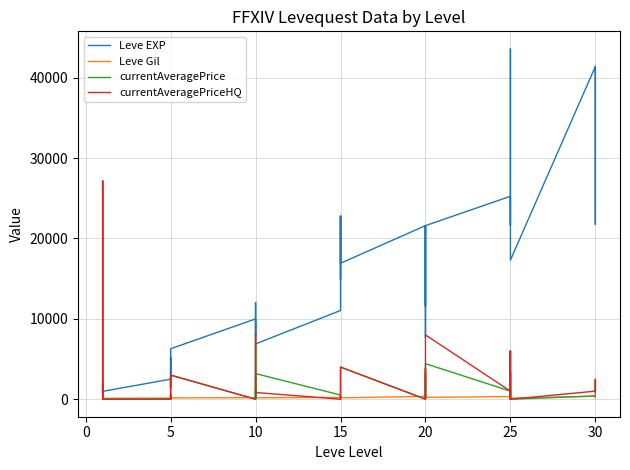

What is the difference between the maximum and second lowest values in the Leve Gil series?

614